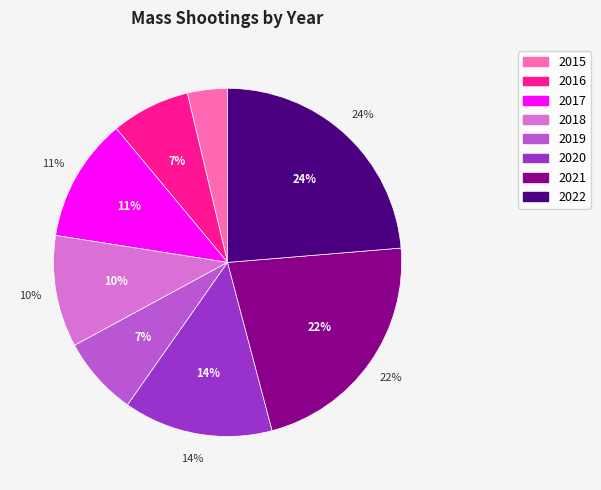

What percentage is the 2016 slice, to the nearest percent?

7%